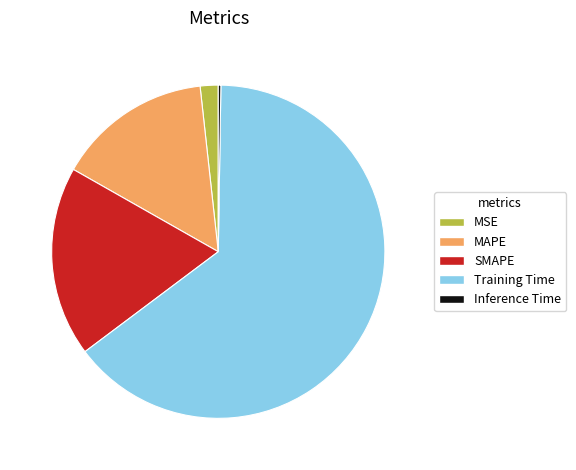

Combined, do MAPE and MSE account for over 50%?

No